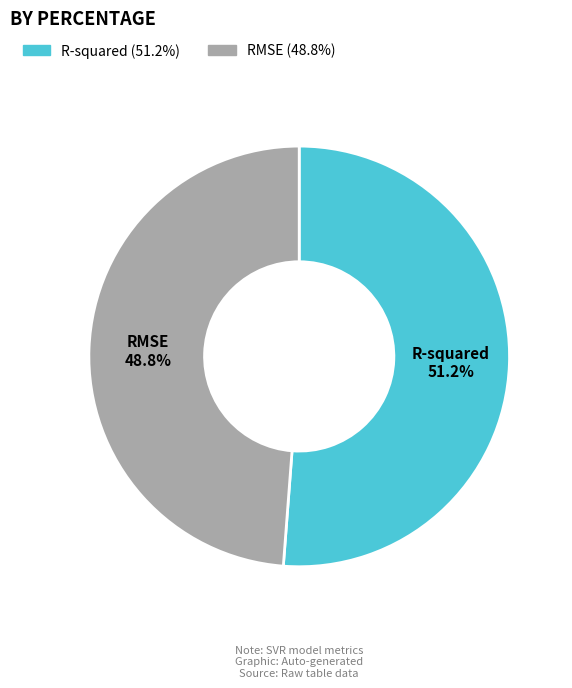

Is it true that R-squared is 45% of the pie?

False